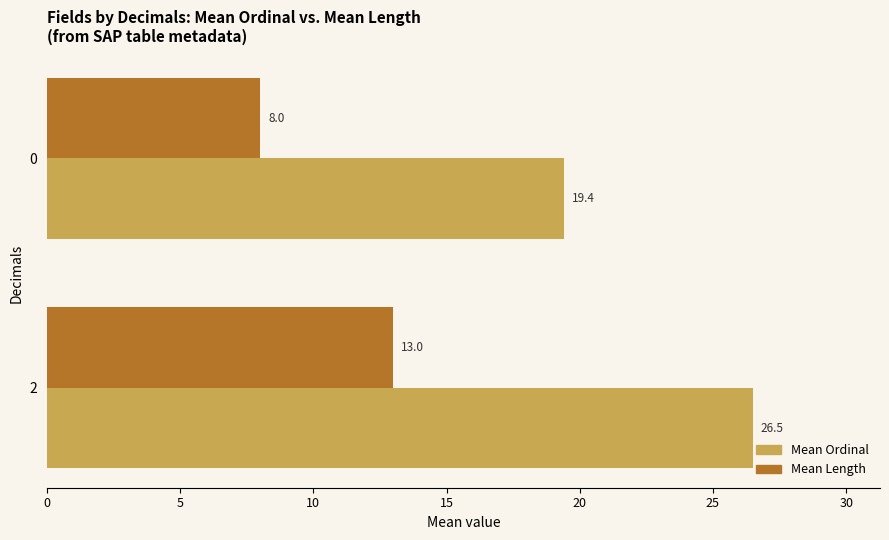

Count the Mean Length values in the range 8 to 13.

2